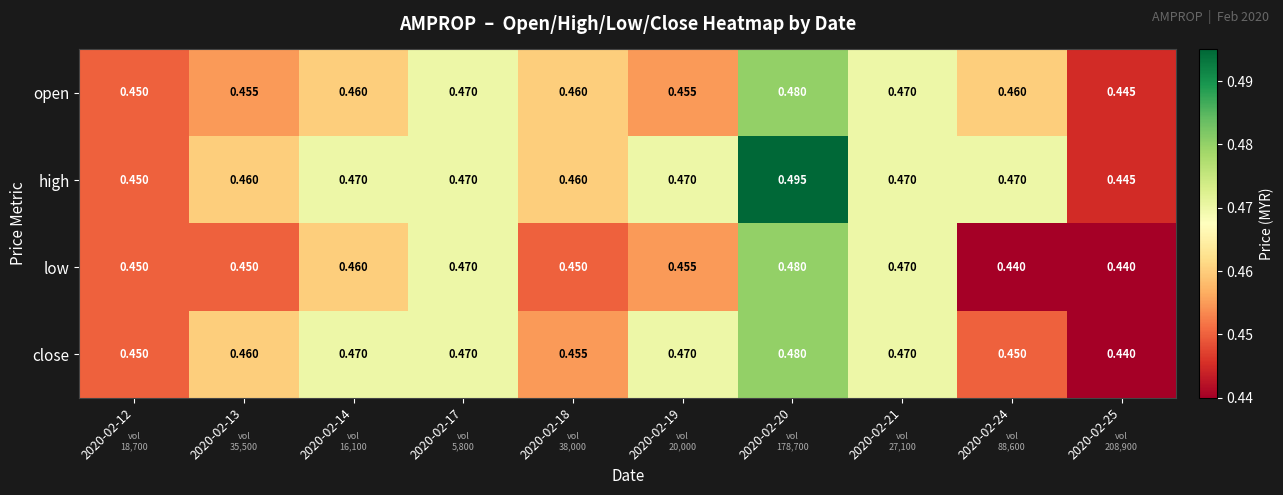

Which series has the largest range (max minus min)?

high